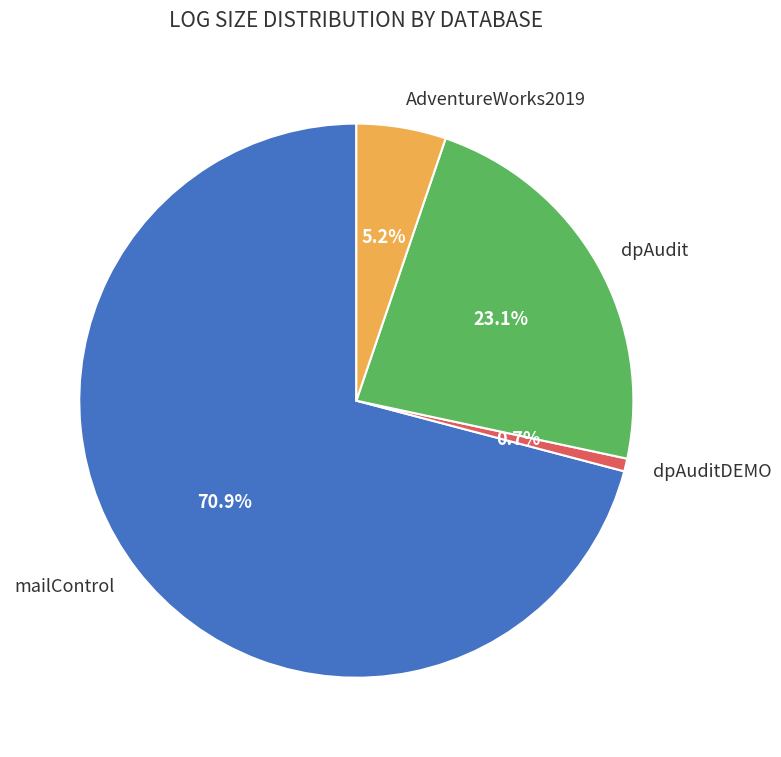

To the nearest percent, what portion does AdventureWorks2019 represent?

5%